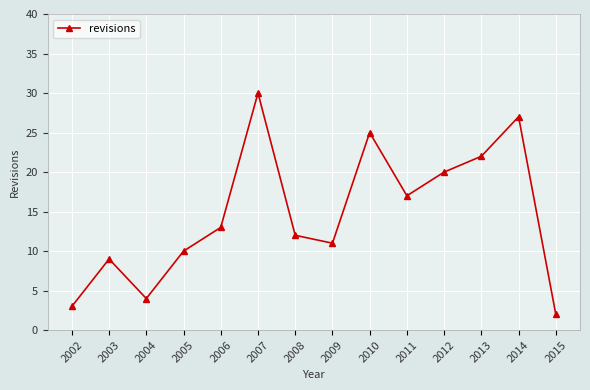

How many interior local peaks (higher than both neighbors) does the data have?

4